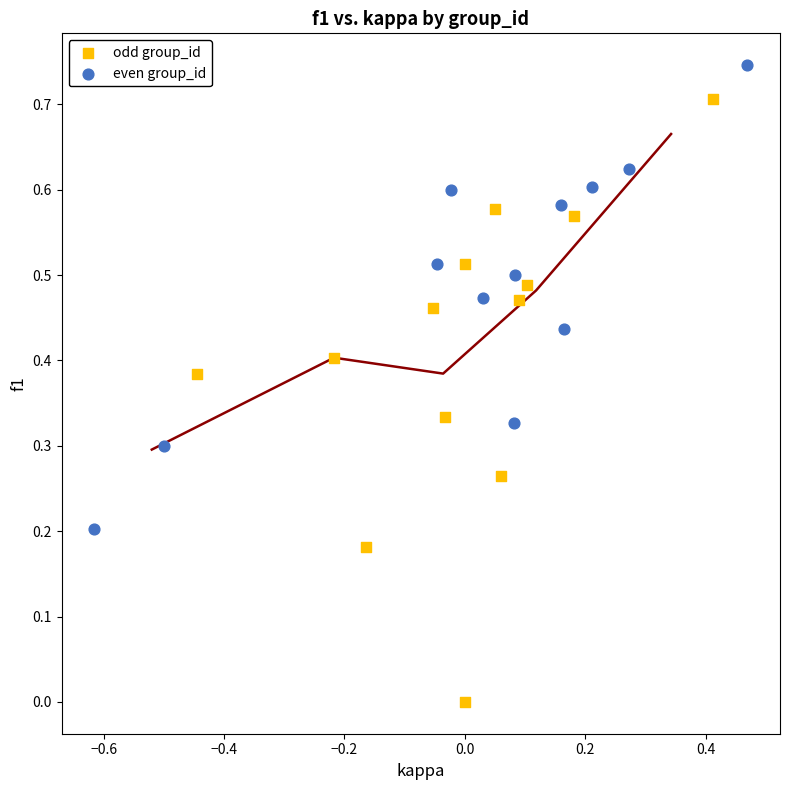

Which series has the largest Y range (max minus min)?

odd group_id